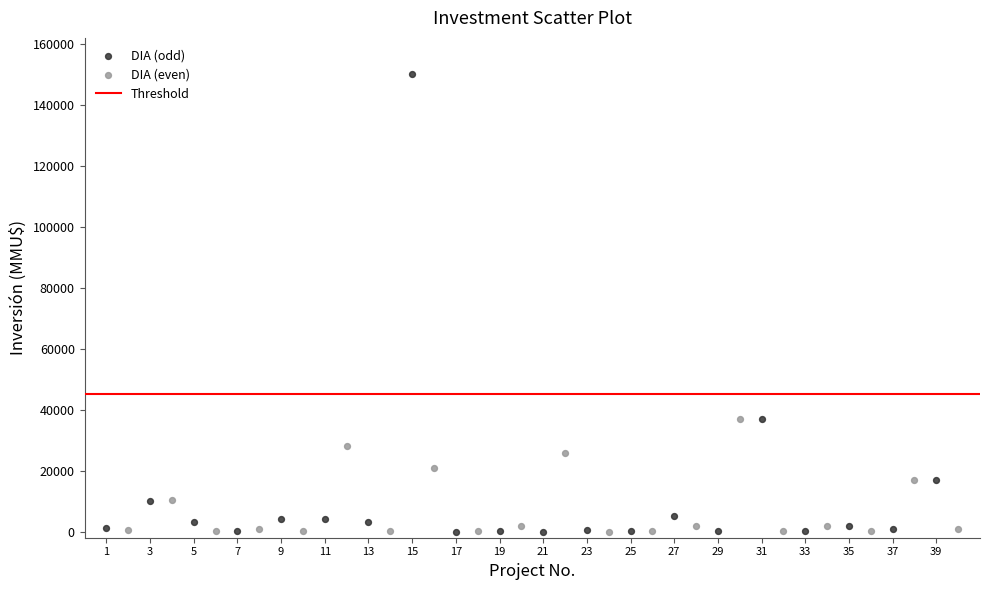

Which series contains the highest Y value?

DIA (odd)